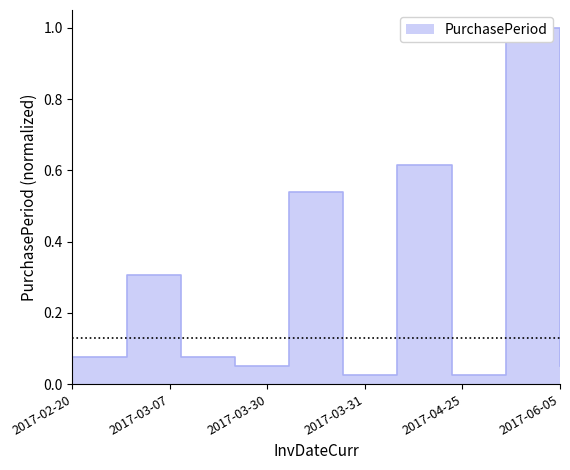

How many interior local peaks (higher than both neighbors) does the data have?

4